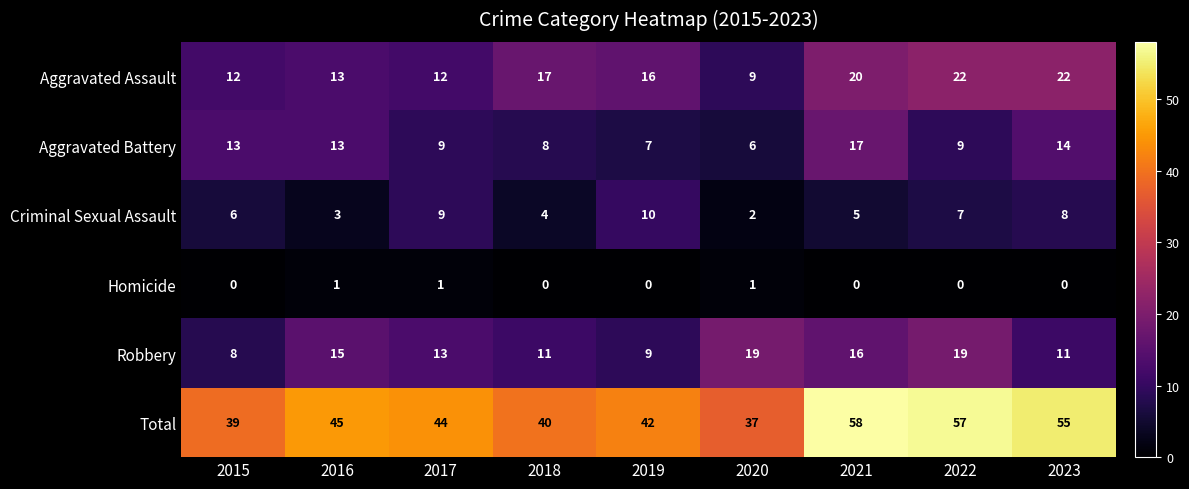

At which category is the sum across all series the highest?

2021